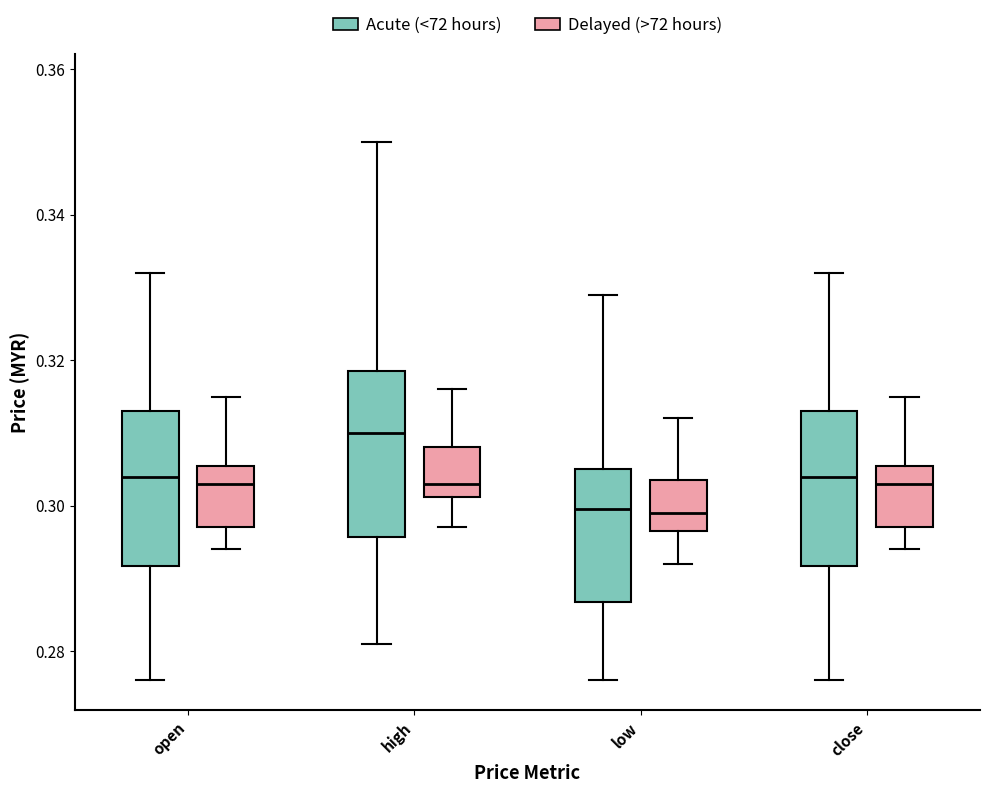

Reading left to right, transcribe this box plot: for each box, give where its median line is, the range the box spans, and where its two whiskers end, as read against the y-axis. The values are not printed on the chart, so give them approximately, as read against the axis.

open (Acute (<72 hours)): median 0.304, box 0.292 to 0.314, whiskers 0.276 to 0.332
open (Delayed (>72 hours)): median 0.304, box 0.298 to 0.306, whiskers 0.294 to 0.316
high (Acute (<72 hours)): median 0.310, box 0.296 to 0.318, whiskers 0.282 to 0.350
high (Delayed (>72 hours)): median 0.304, box 0.302 to 0.308, whiskers 0.298 to 0.316
low (Acute (<72 hours)): median 0.300, box 0.286 to 0.306, whiskers 0.276 to 0.330
low (Delayed (>72 hours)): median 0.300, box 0.296 to 0.304, whiskers 0.292 to 0.312
close (Acute (<72 hours)): median 0.304, box 0.292 to 0.314, whiskers 0.276 to 0.332
close (Delayed (>72 hours)): median 0.304, box 0.298 to 0.306, whiskers 0.294 to 0.316